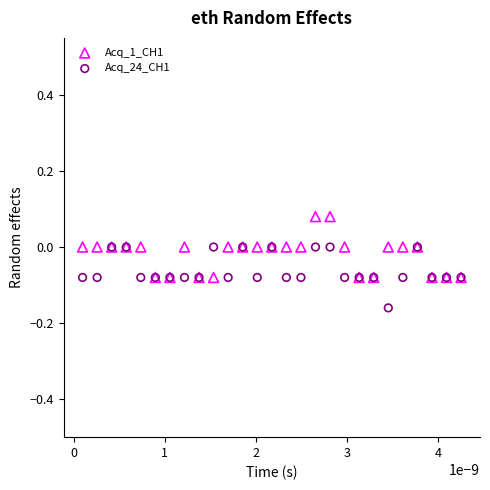

What are all the series names shown in the legend?

Acq_1_CH1, Acq_24_CH1